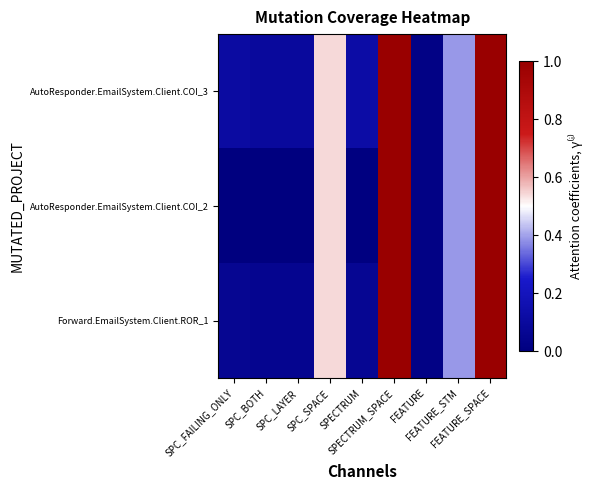

What is the spread (max minus min) of values at SPC_BOTH?

0.1